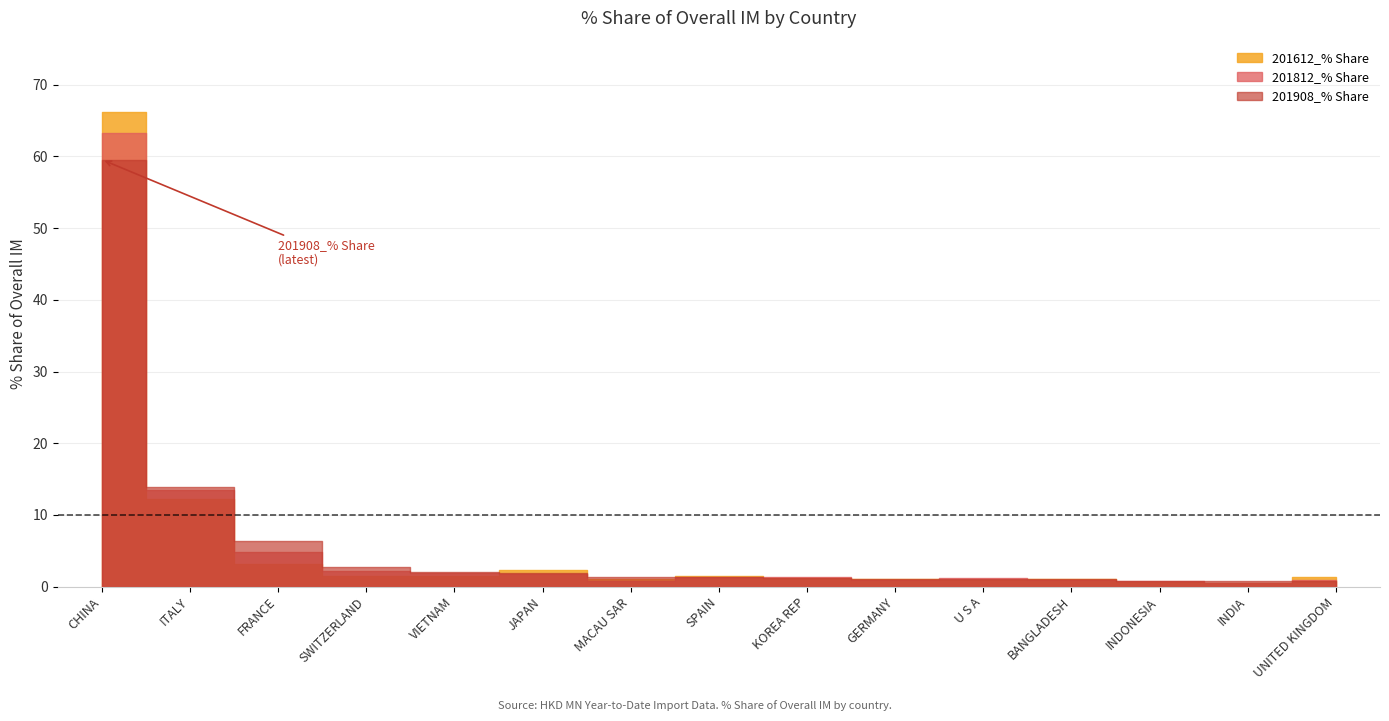

At BANGLADESH, list the series in order from largest to smallest.

201908_% Share, 201612_% Share, 201812_% Share